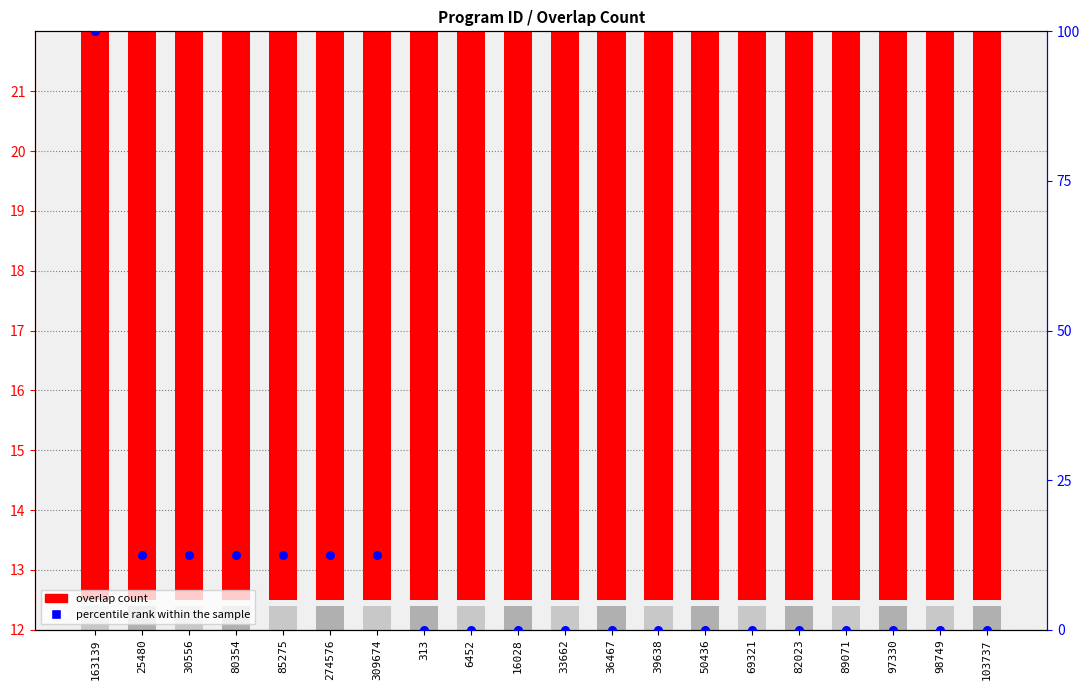

Which series has the widest spread of Y values?

percentile rank within the sample